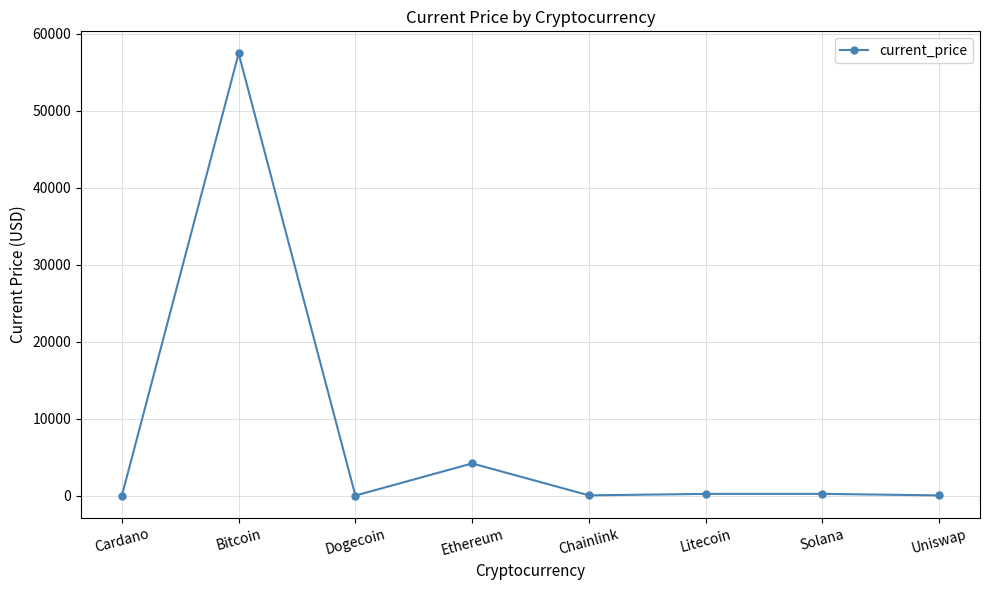

What position from the right is Ethereum?

5